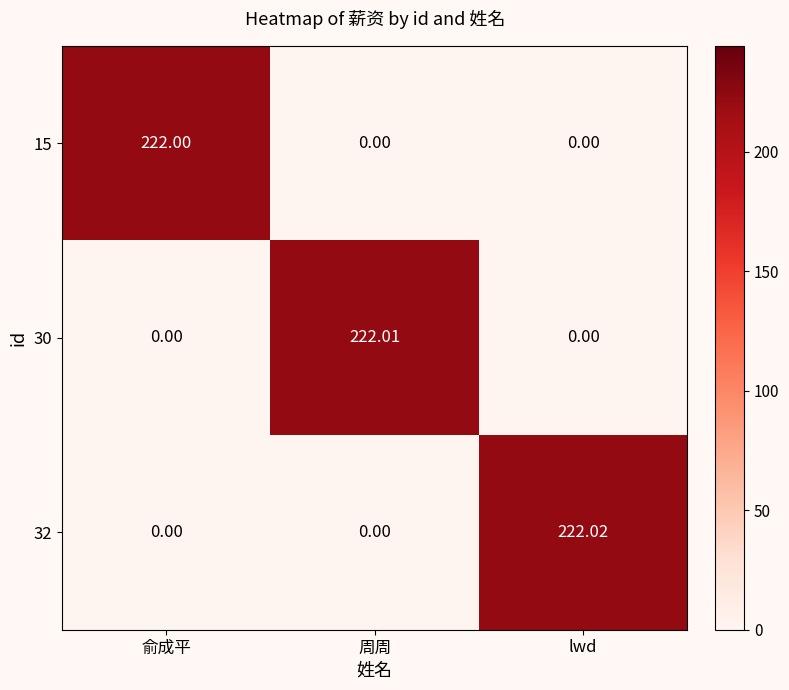

Which series has the largest total across all categories?

32